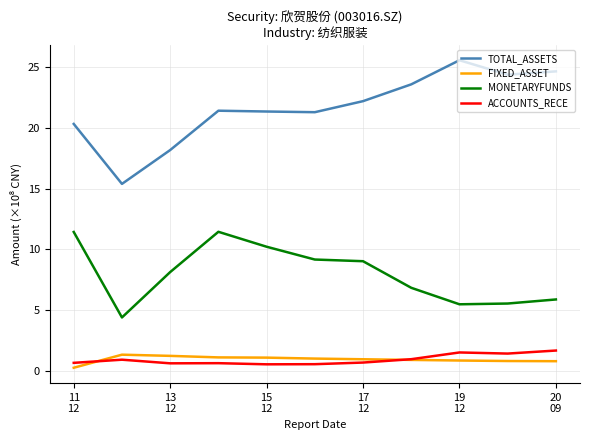

Which series has the widest spread of values?

TOTAL_ASSETS